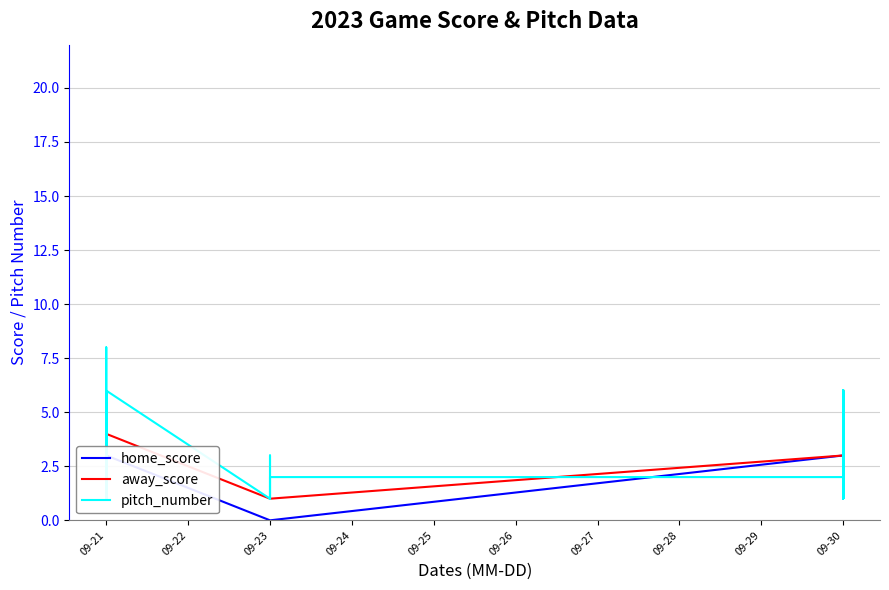

True or false: pitch_number has a value of 0 at 09-21.

False